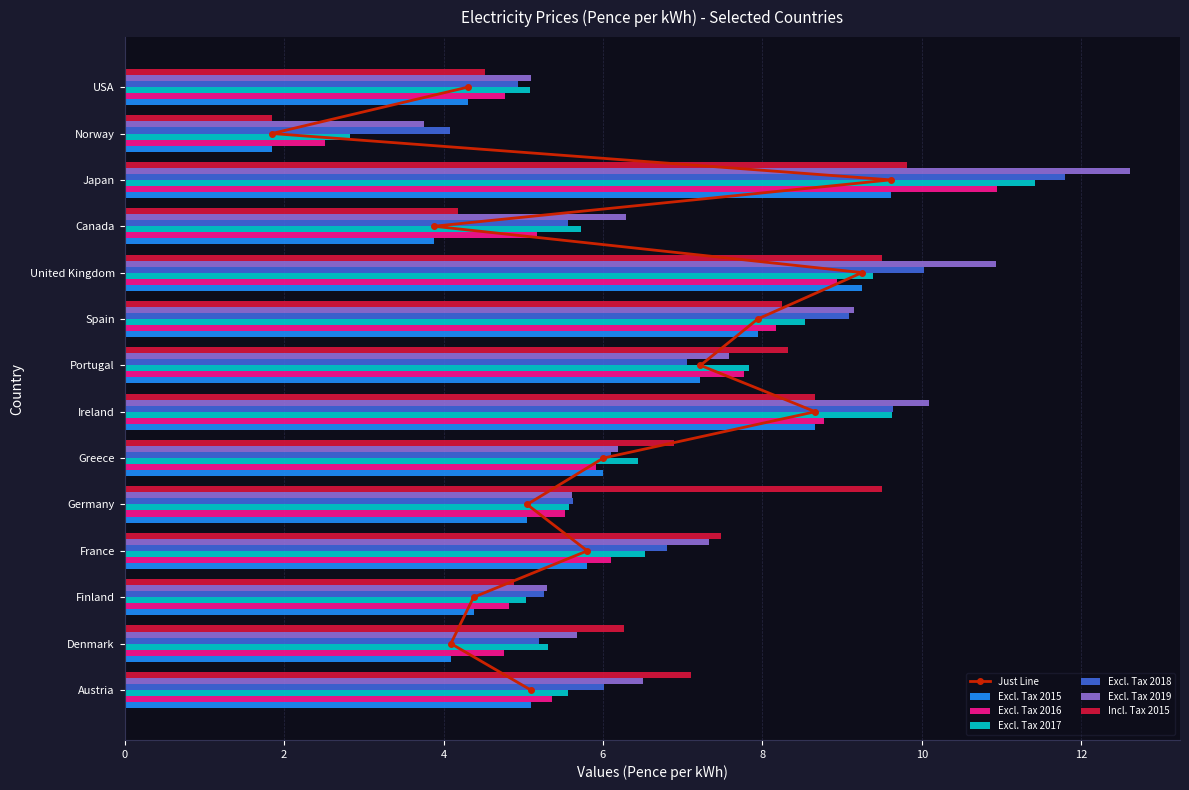

At which category does the chart reach its minimum across all series?

Norway